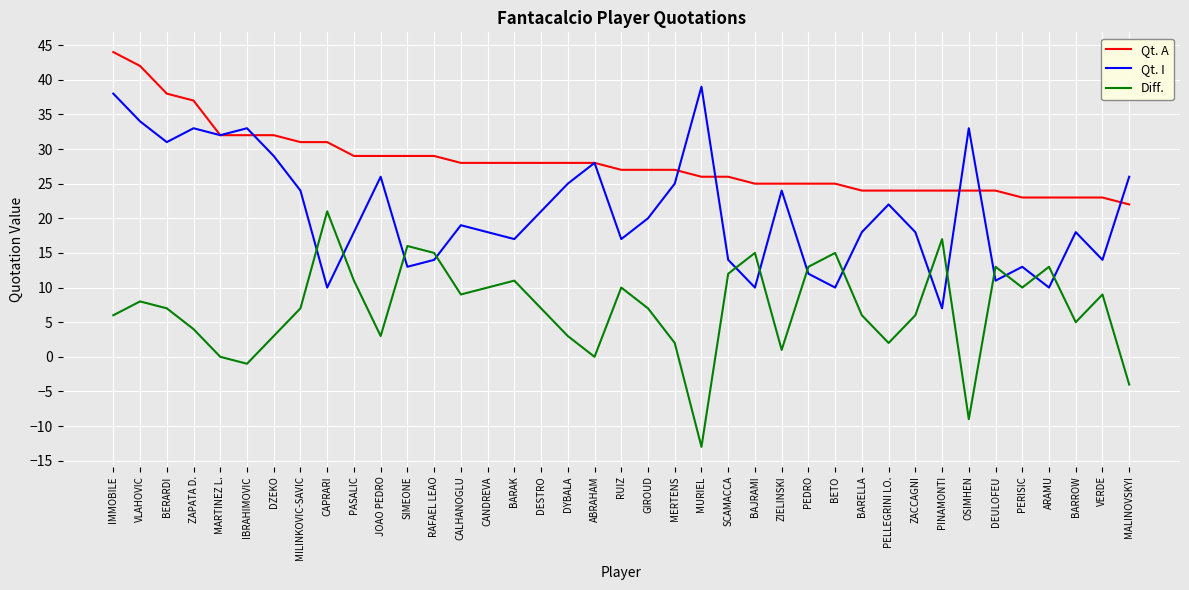

At which category is the sum across all series the highest?

IMMOBILE